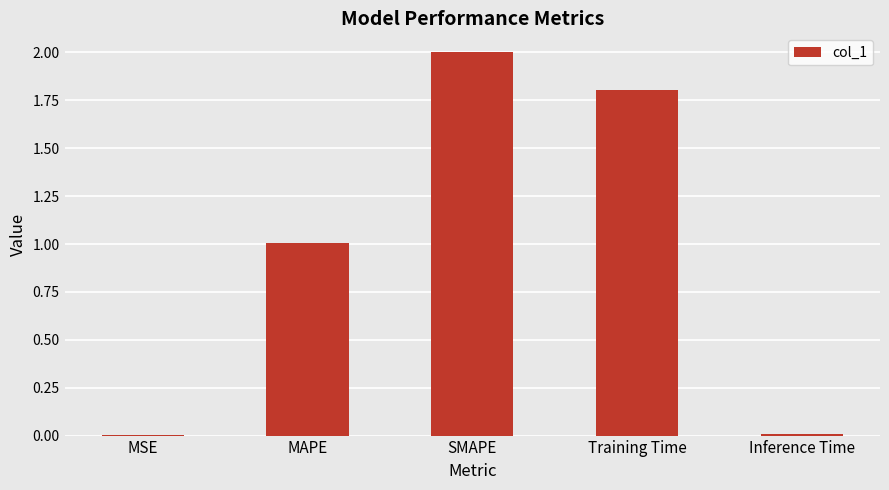

What is the sum of all values?

4.8